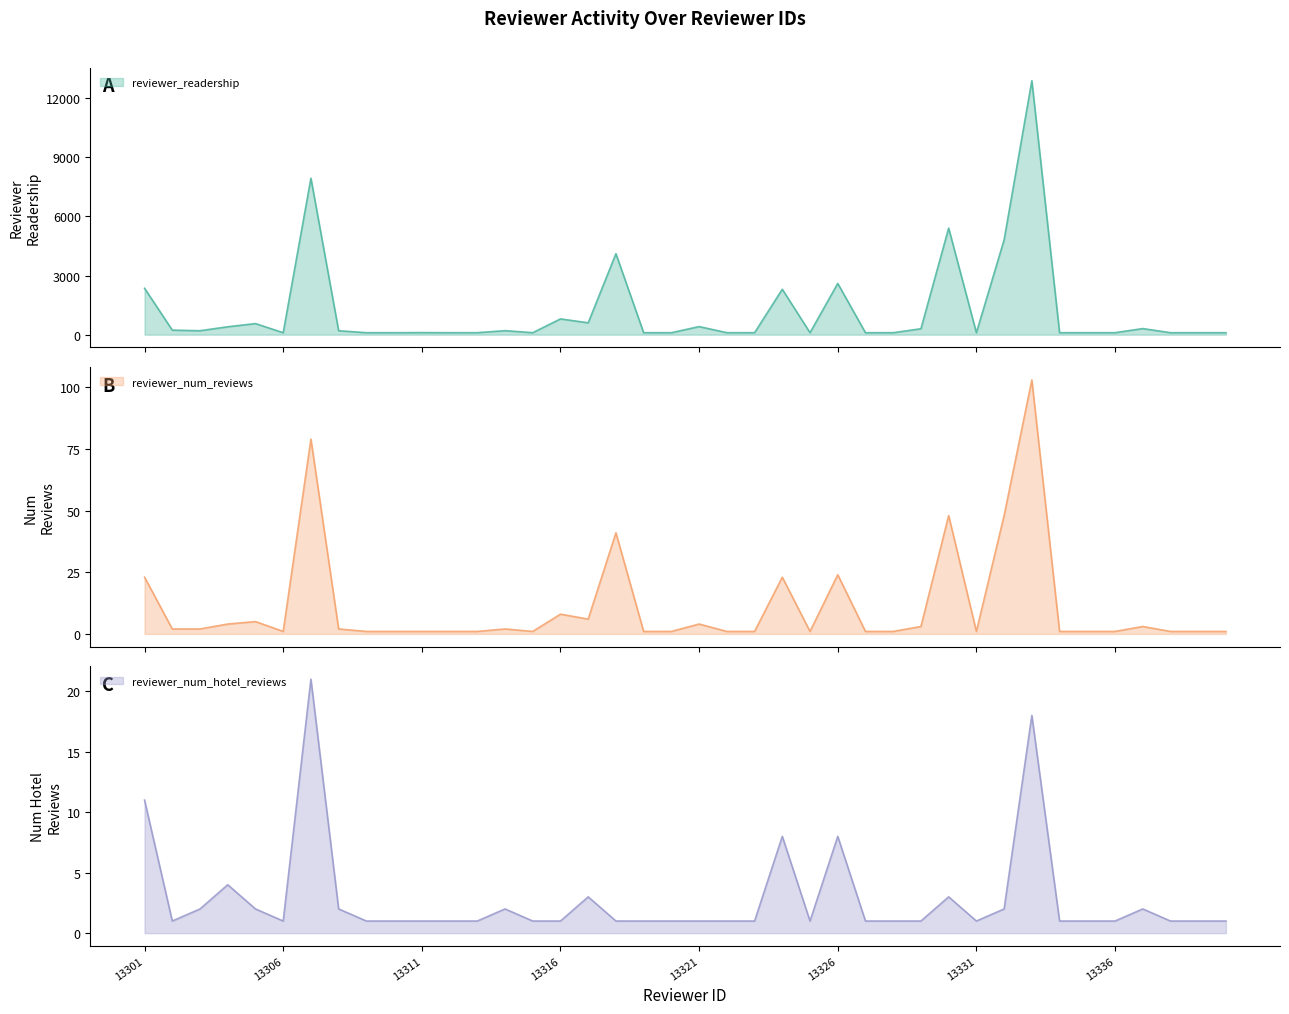

True or false: reviewer_readership and reviewer_num_hotel_reviews cross at least once.

False